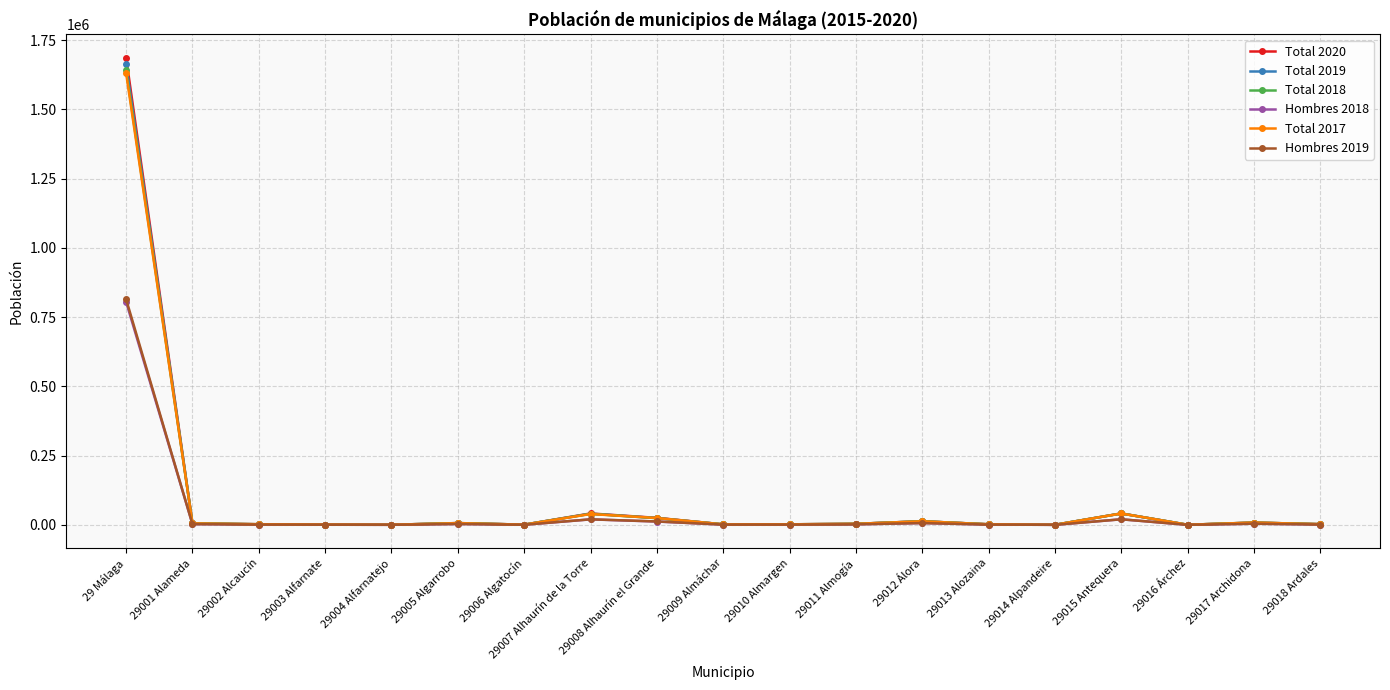

At which category is the sum across all series the highest?

29 Málaga